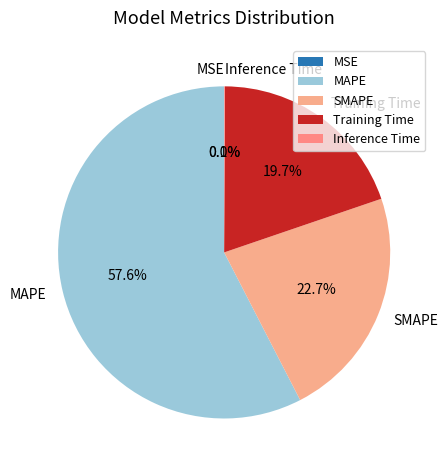

Is there any slice that represents more than half of the pie?

Yes